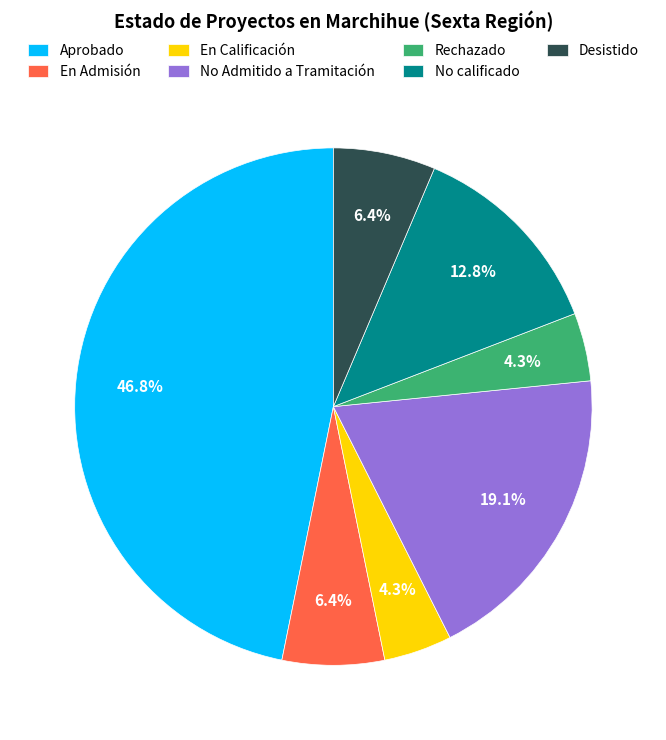

How many slices are in this pie chart?

7